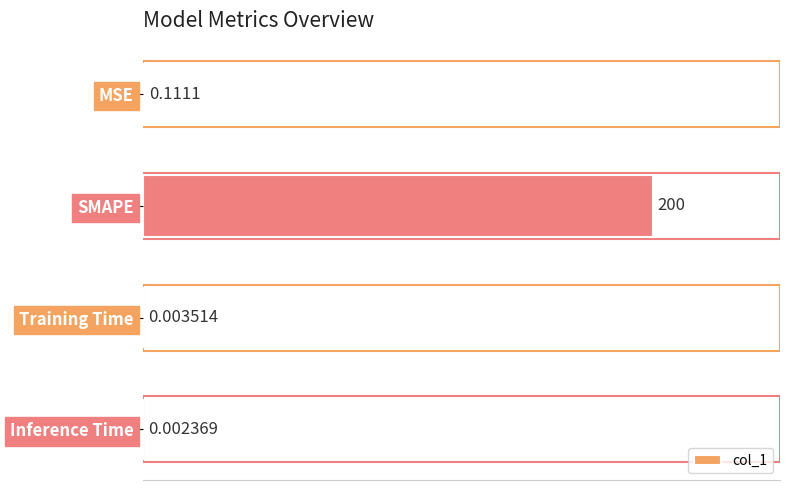

What is the sum of all values?

200.1